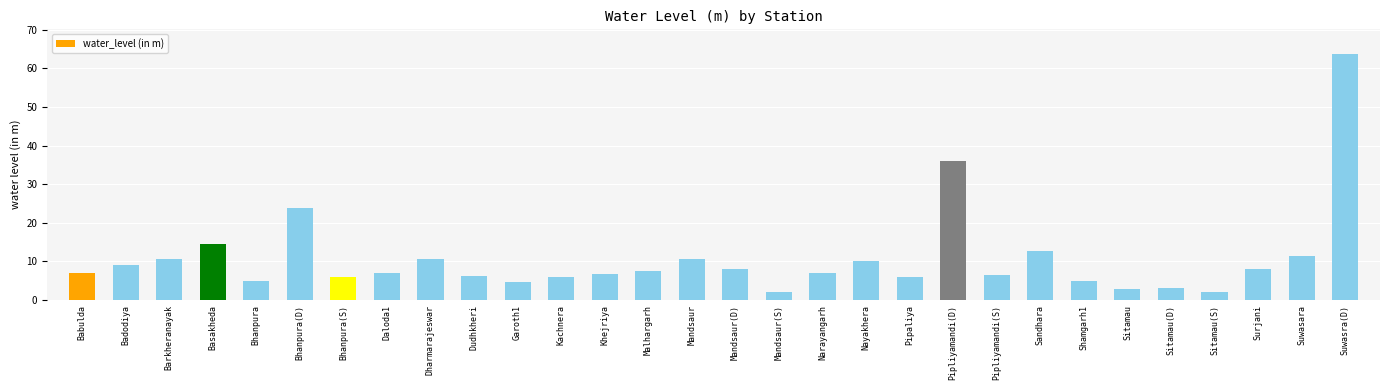

What is the sum of all values?

320.2